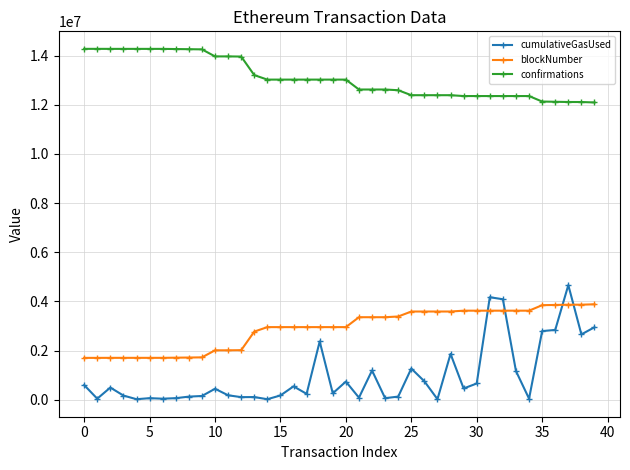

Does the chart have visible grid lines?

Yes